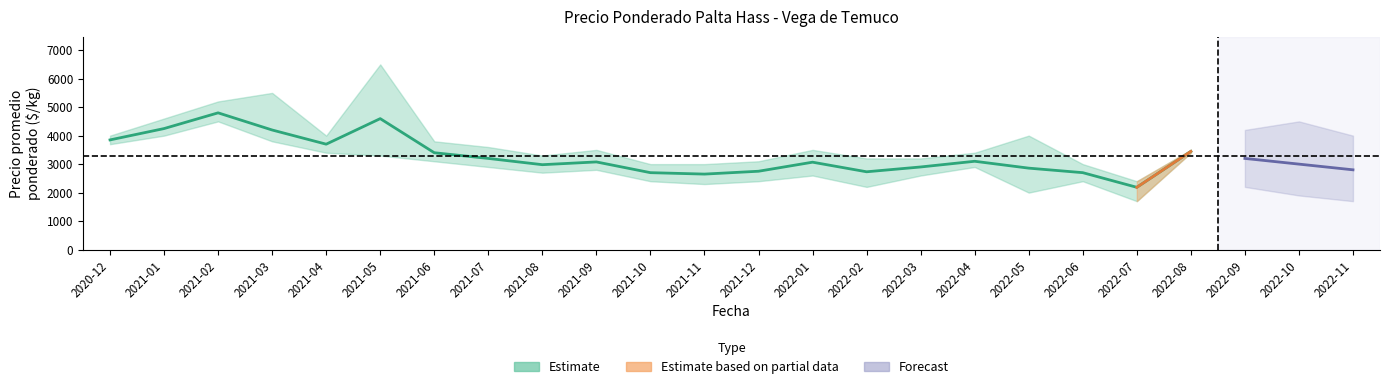

At which label is Precio mínimo closest to 3100?

2021-06